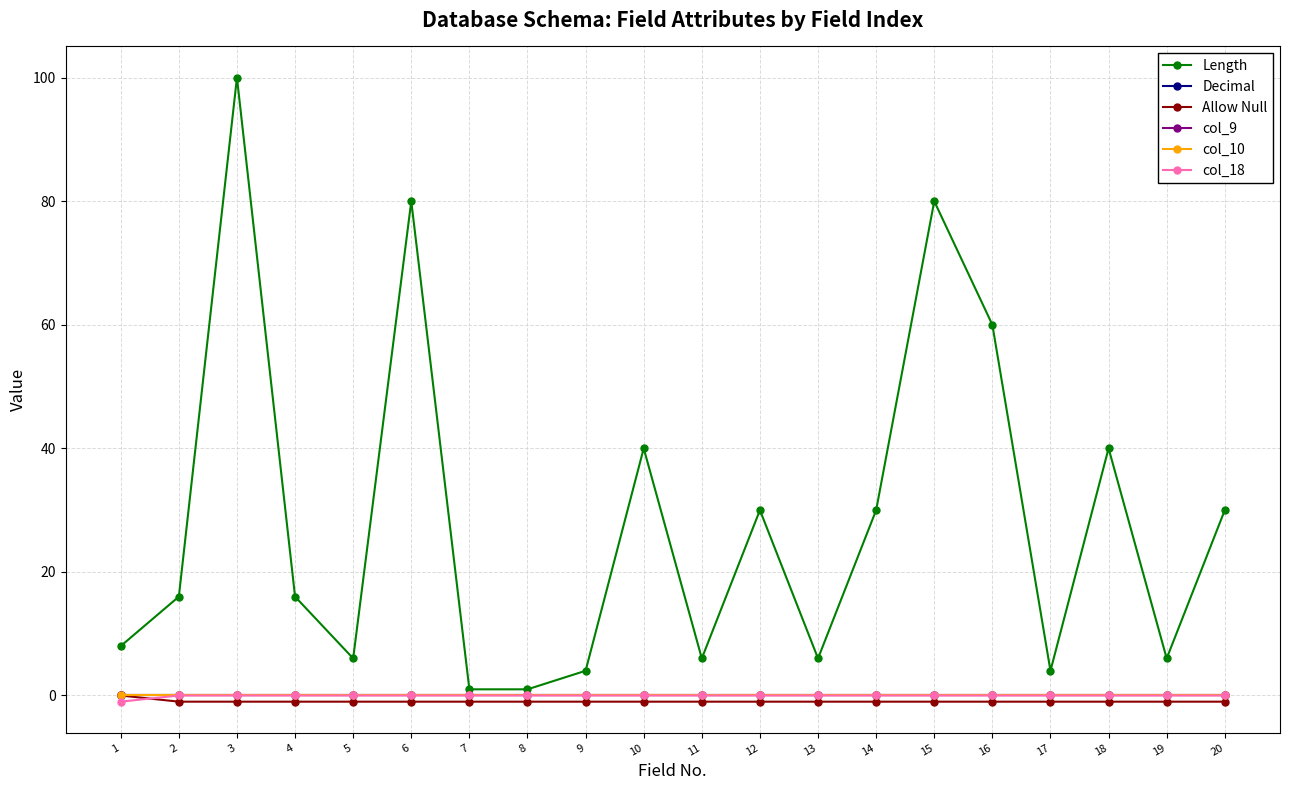

Does the chart have visible grid lines?

Yes